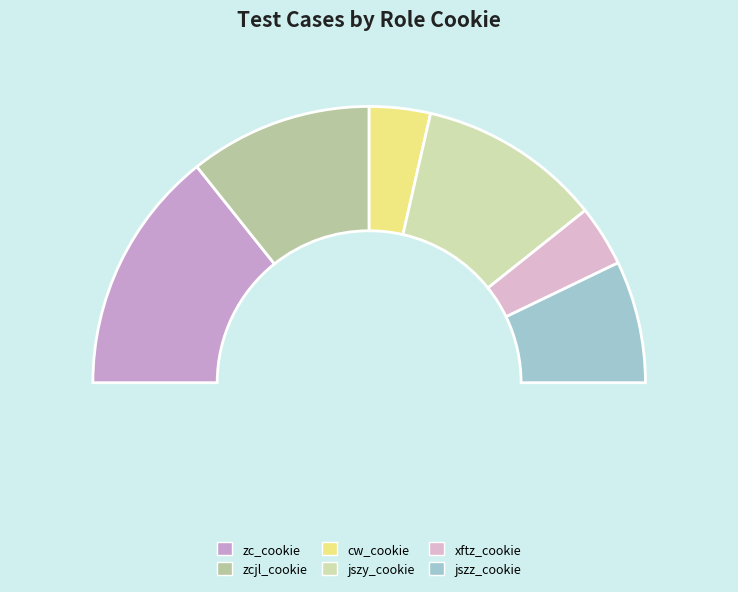

Combined, do zc_cookie and cw_cookie account for over 50%?

No